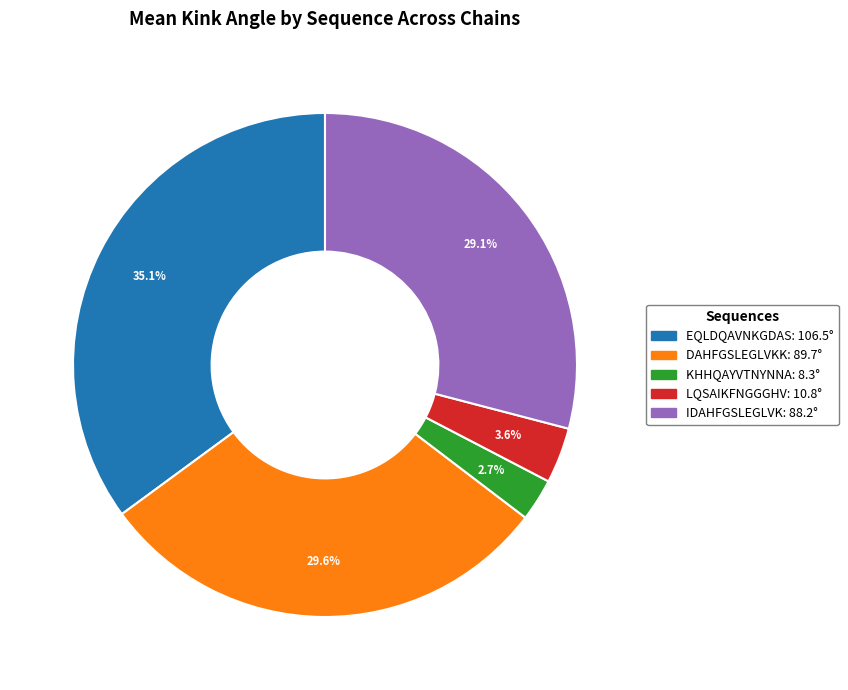

Is the sum of LQSAIKFNGGGHV and DAHFGSLEGLVKK greater than half?

No